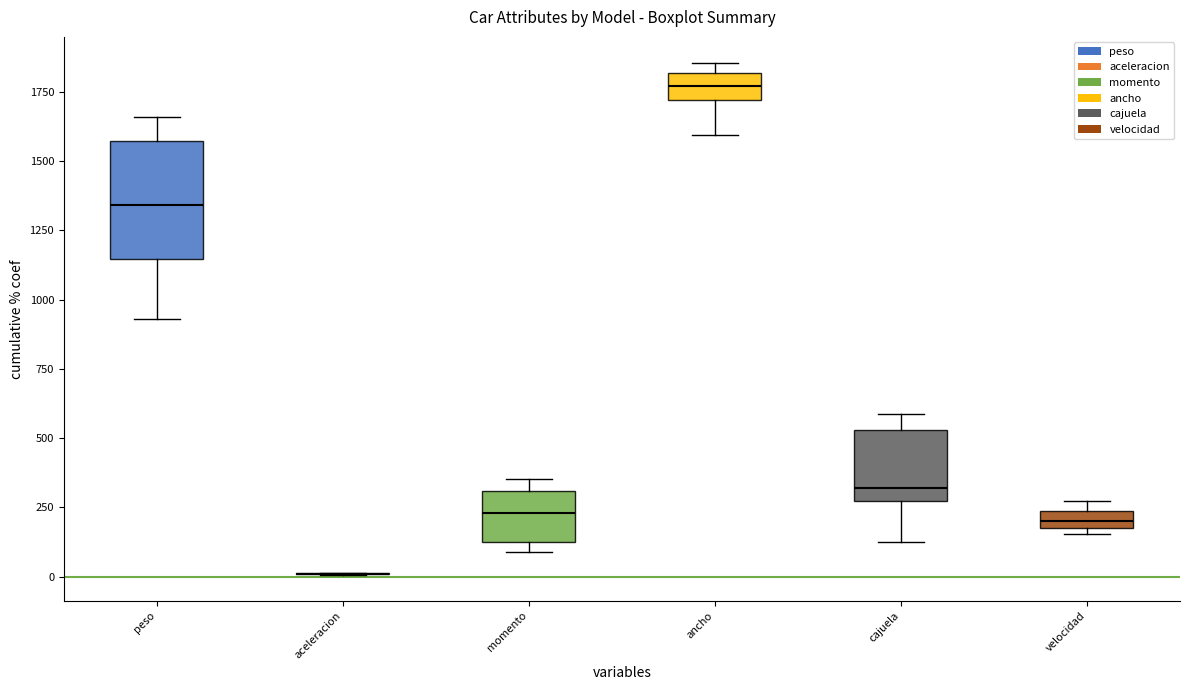

Reading left to right, extract all data points from this chart.

peso: 929.0	1050.0	1155.0	1111.0	1215.0	1214.0	1135.0	1340.0	1610.0	1605.0	1596.0	1425.0	1660.0	1525.0	1550.0
aceleracion: 15.1	14.7	13.4	11.5	11.9	12.7	11.4	5.4	5.8	10.8	10.5	9.7	7.3	8.9	7.5
momento: 97.0	90.0	105.0	128.0	140.0	133.0	125.0	340.0	353.0	270.0	320.0	320.0	300.0	230.0	250.0
ancho: 1595.0	1680.0	1719.0	1746.0	1719.0	1748.0	1687.0	1801.0	1815.0	1770.0	1820.0	1769.0	1822.0	1855.0	1846.0
cajuela: 127.0	178.0	288.0	320.0	288.0	270.0	275.0	410.0	235.0	485.0	588.0	580.0	540.0	546.0	520.0
velocidad: 154.0	160.0	167.0	174.0	177.0	180.0	178.0	275.0	250.0	208.0	201.0	207.0	250.0	231.0	245.0